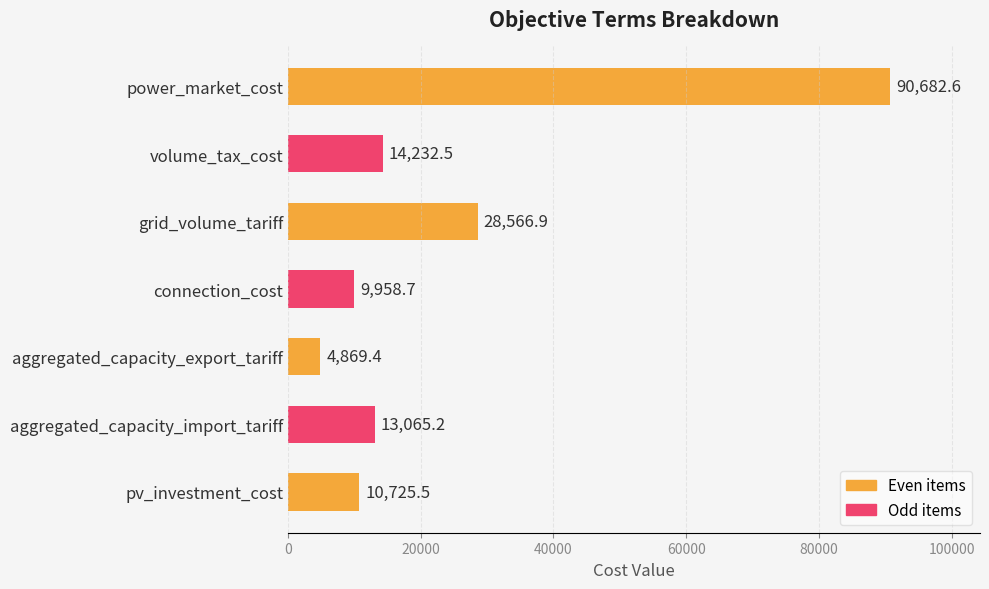

Rank the categories by value from lowest to highest.

aggregated_capacity_export_tariff, connection_cost, pv_investment_cost, aggregated_capacity_import_tariff, volume_tax_cost, grid_volume_tariff, power_market_cost